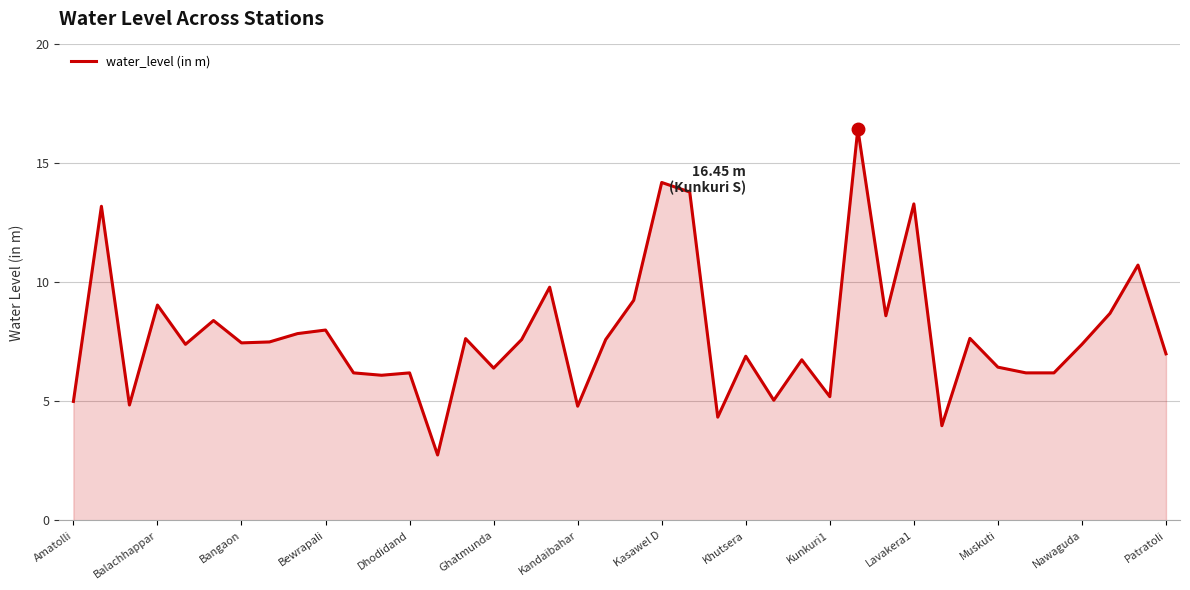

What is the difference between the maximum and minimum values?

13.7